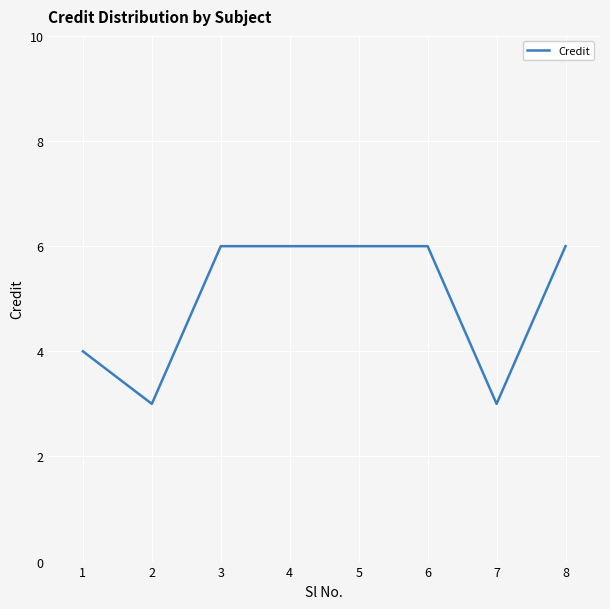

What is the minimum value shown in the chart?

3